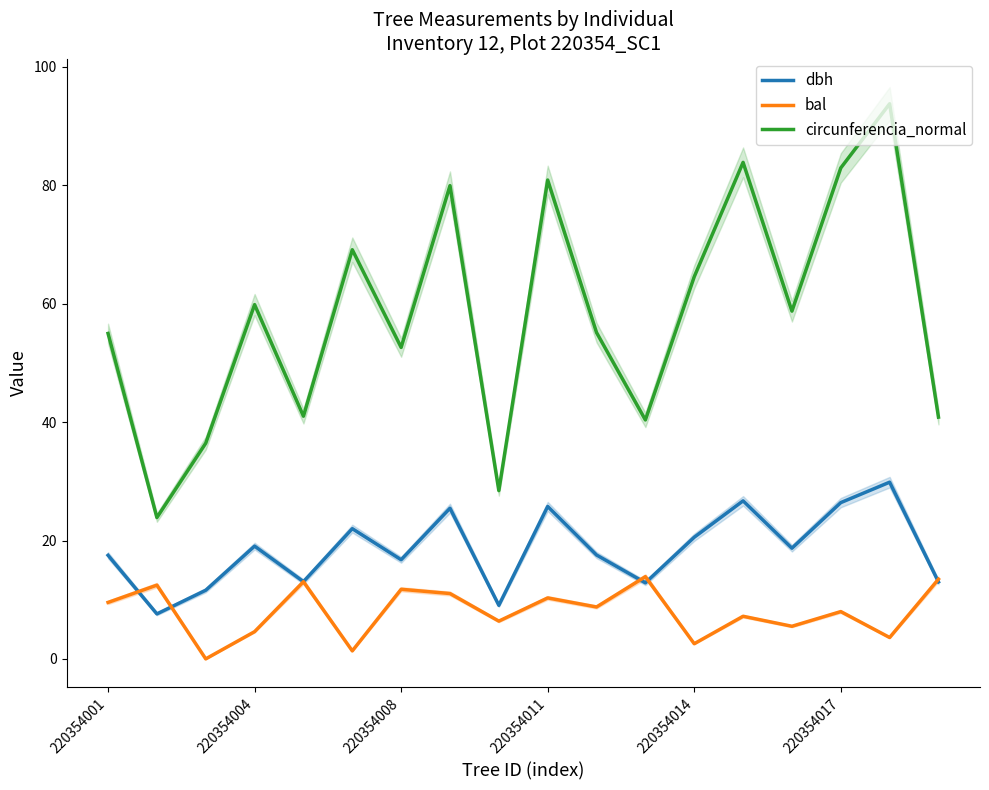

What is the sum of all dbh values?

333.4